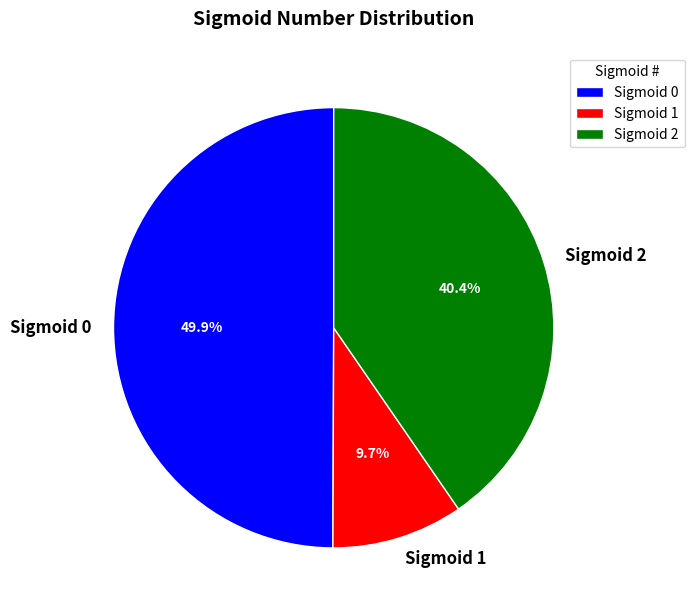

Count the number of slices in the pie.

3